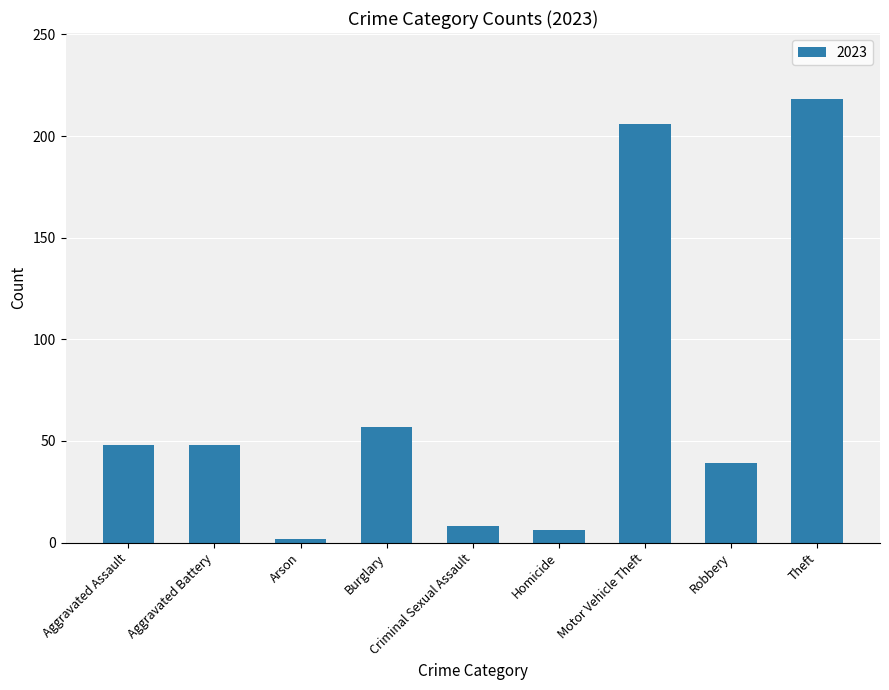

How many data points are less than 48?

4